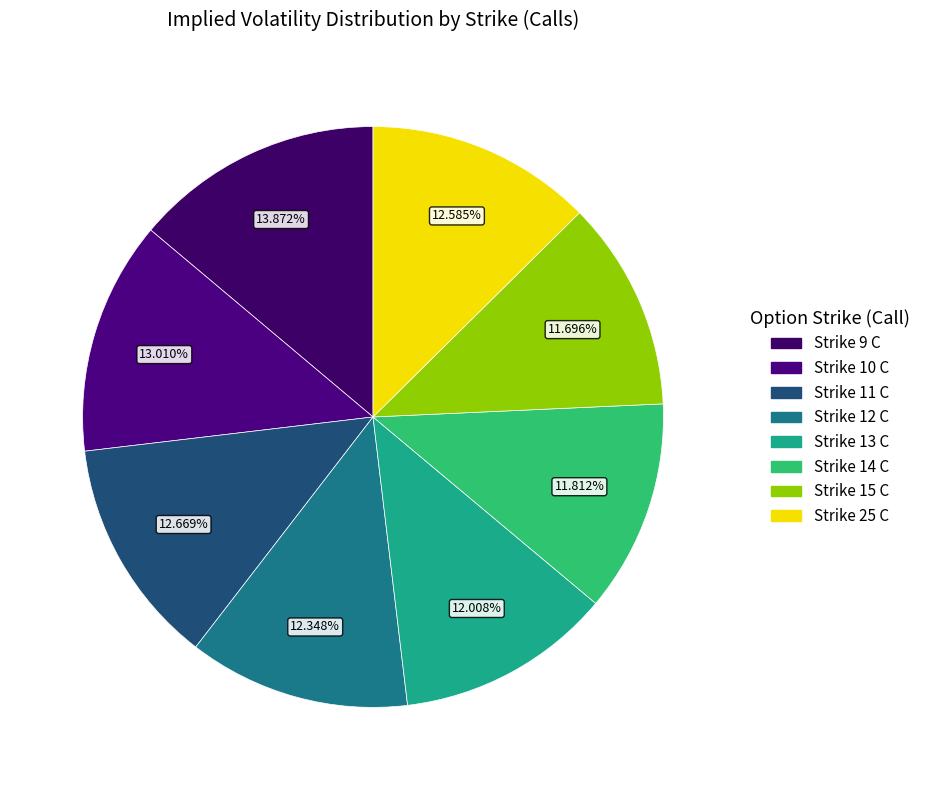

Is there any slice that represents more than half of the pie?

No